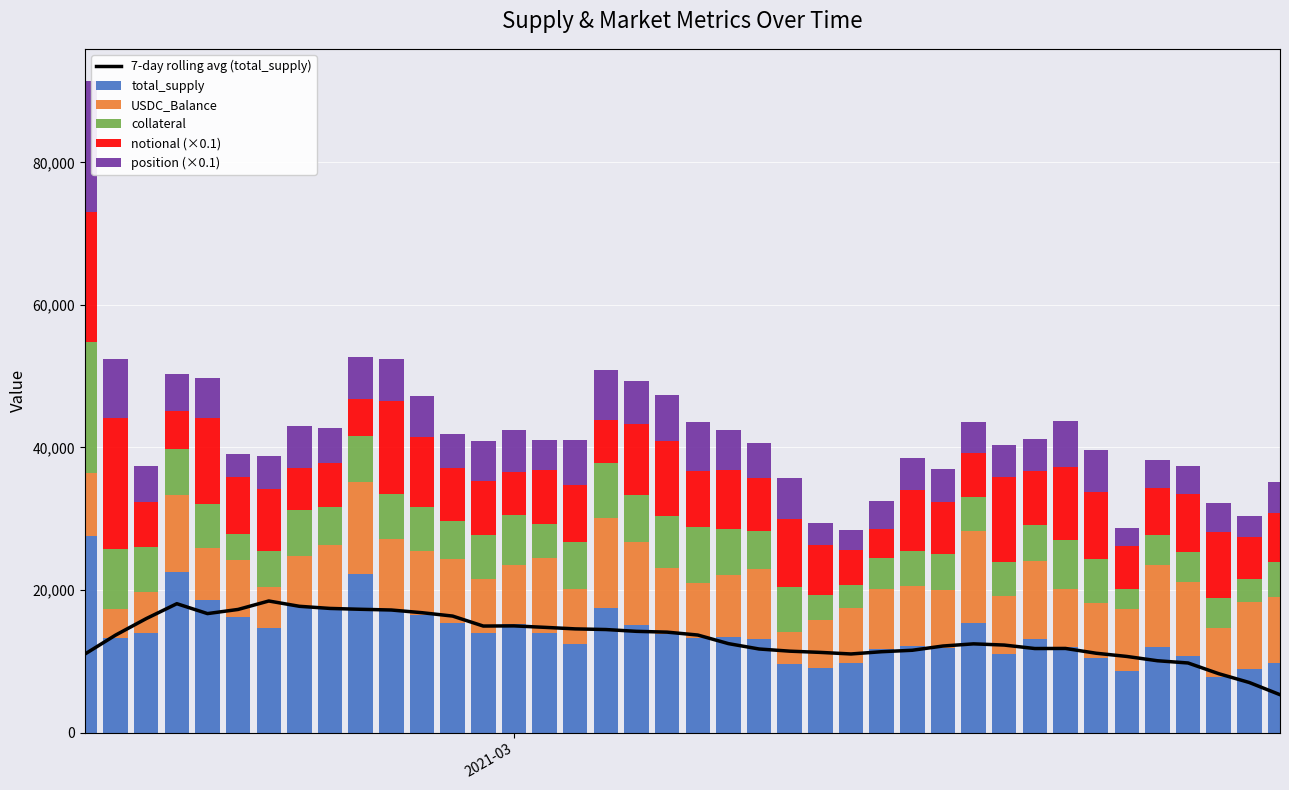

Which series has the largest total across all categories?

total_supply